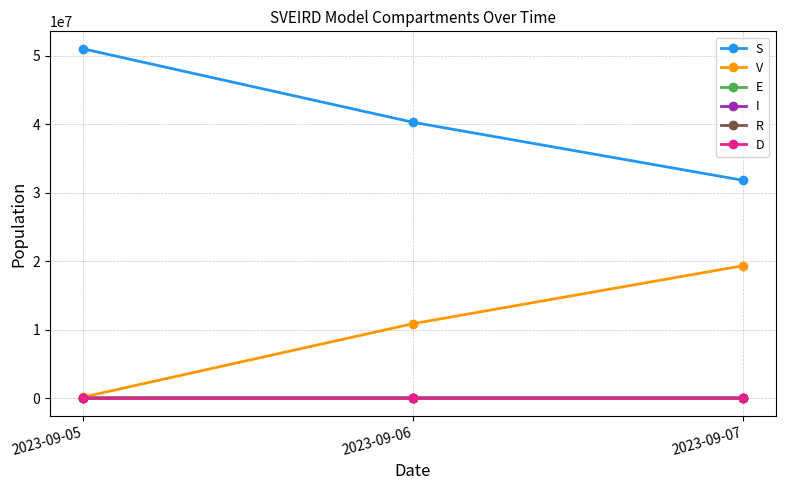

Is this an area chart (filled region under the line)?

No